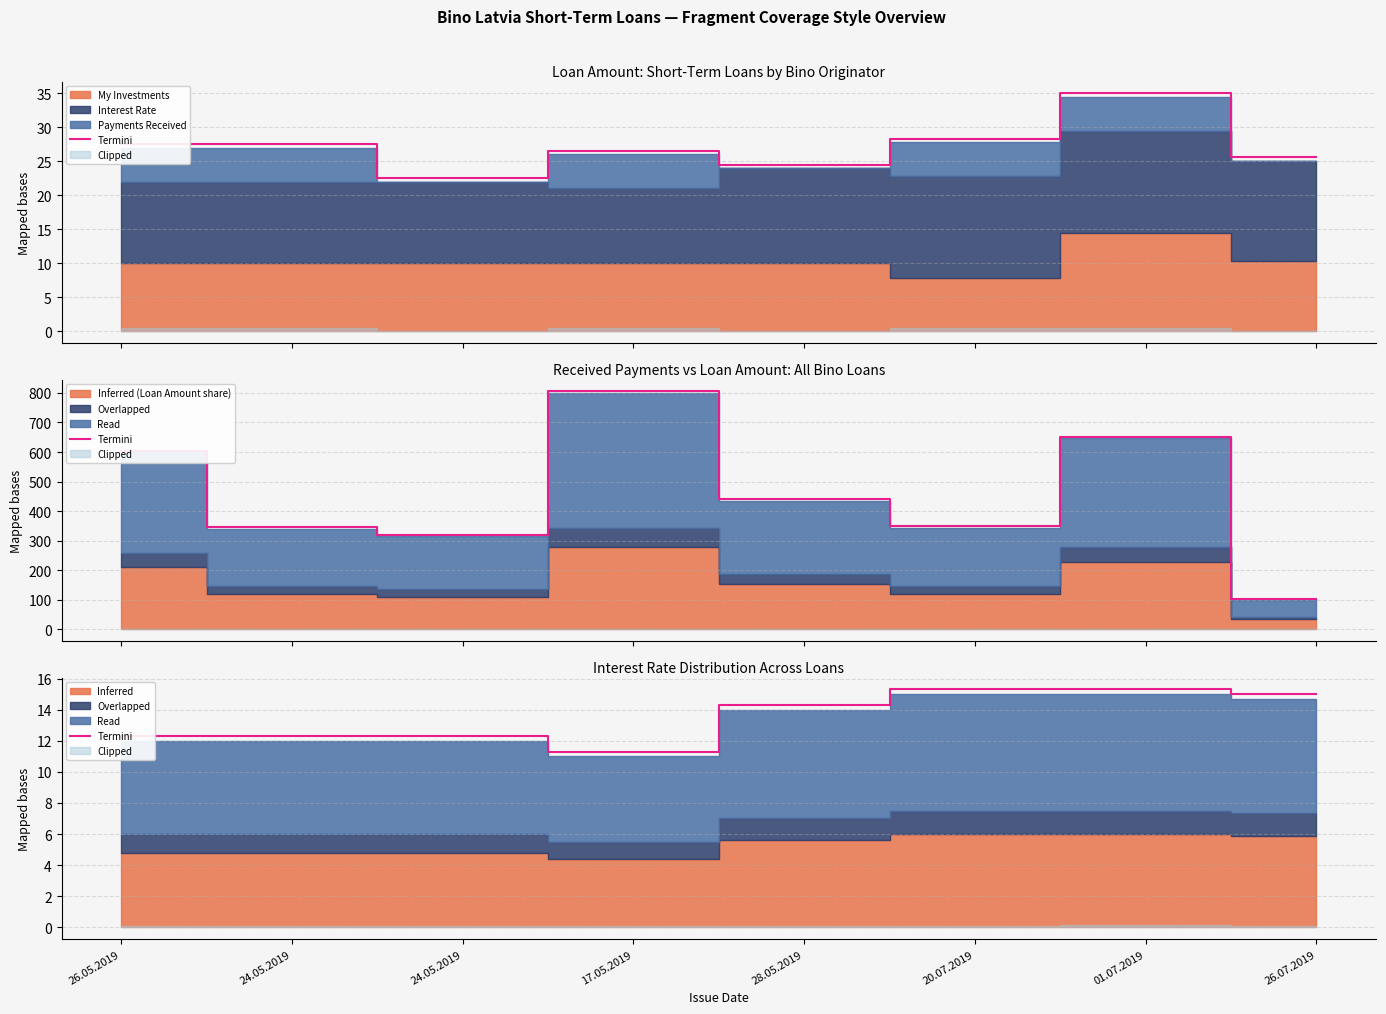

What is the label of the 2nd point from the right?

01.07.2019